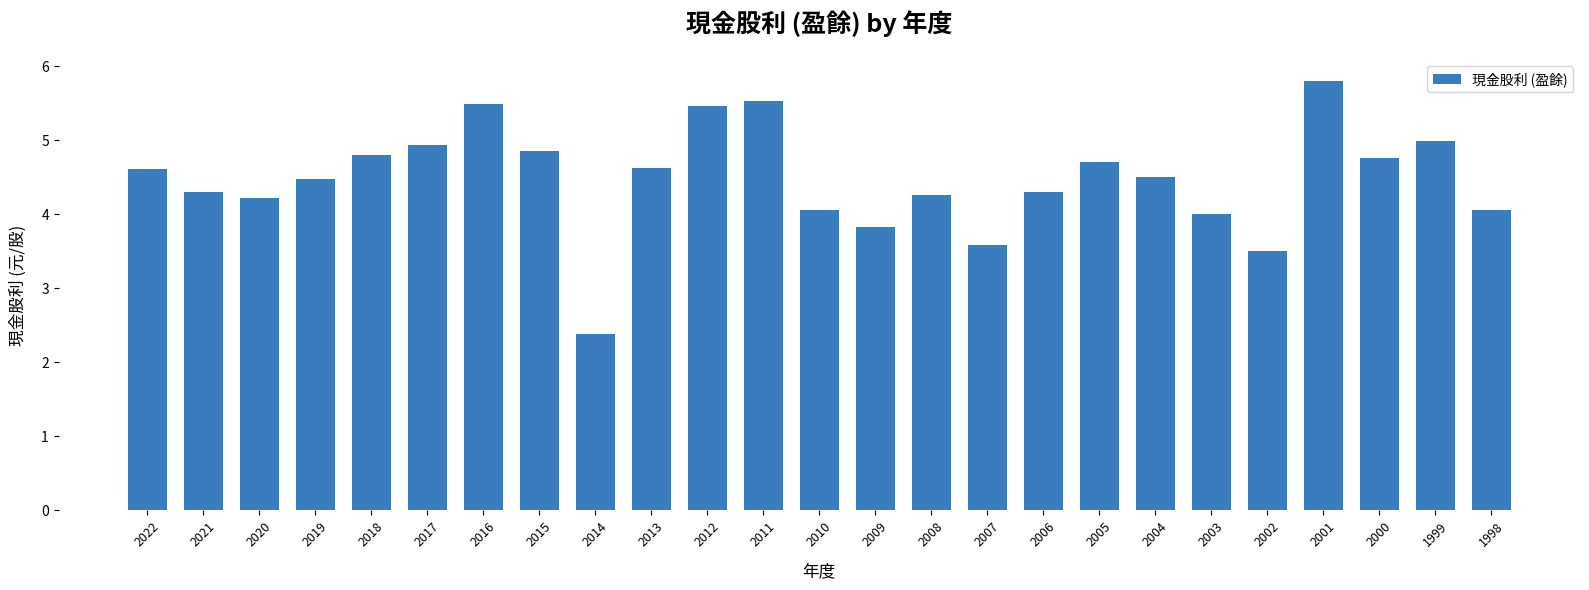

What is the difference between the maximum and minimum values?

3.4